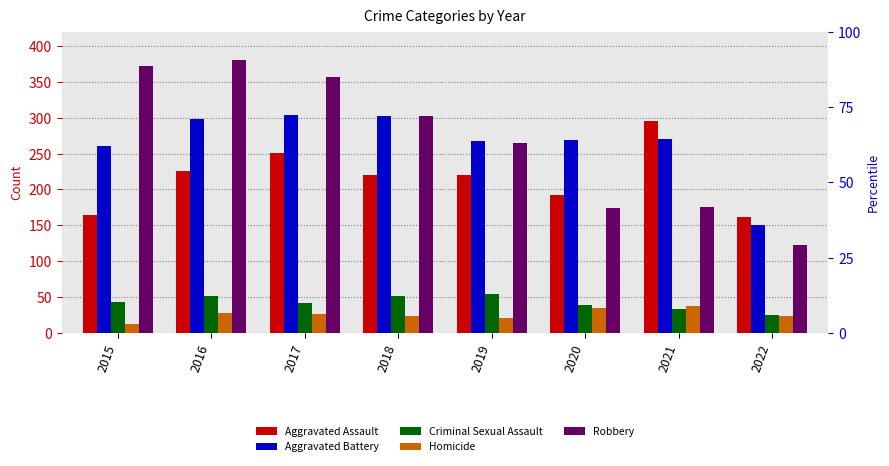

Which series has the widest spread of values?

Robbery